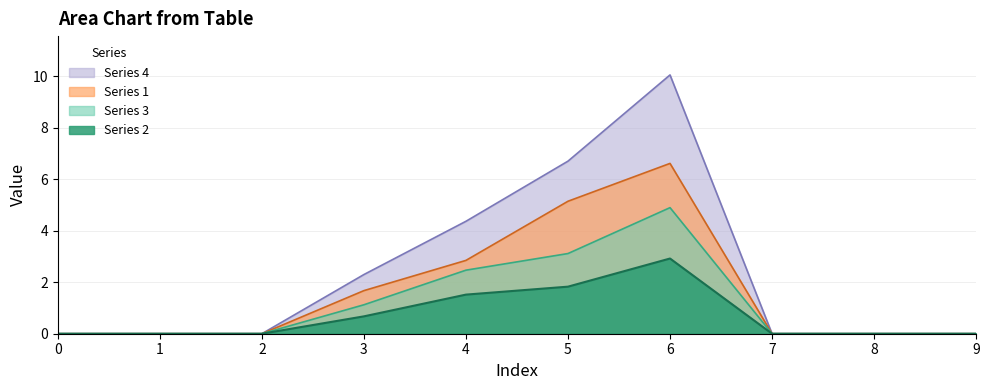

List the labels in order of 2 value, smallest first.

0, 1, 2, 7, 8, 9, 3, 4, 5, 6